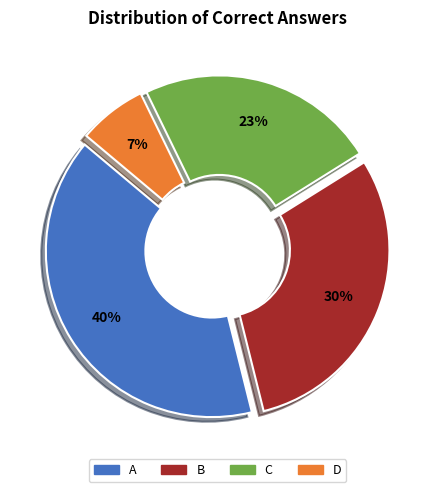

Count the number of slices in the pie.

4